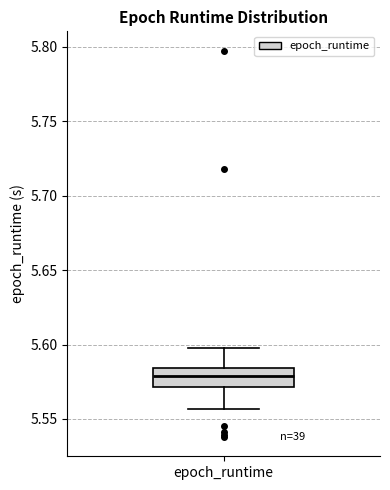

Transcribe this box plot: give where the median line is, the range the box spans, and where the two whiskers end, as read against the y-axis. The values are not printed on the chart, so give them approximately, as read against the axis.

median 5.580, box 5.570 to 5.585, whiskers 5.555 to 5.600